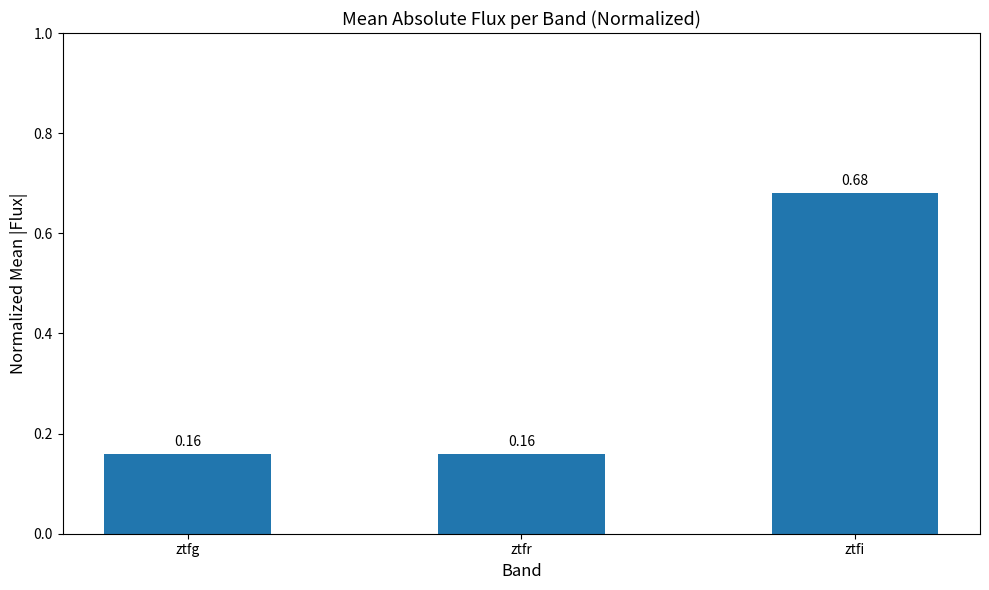

What is the label of the 3rd bar from the right?

ztfg